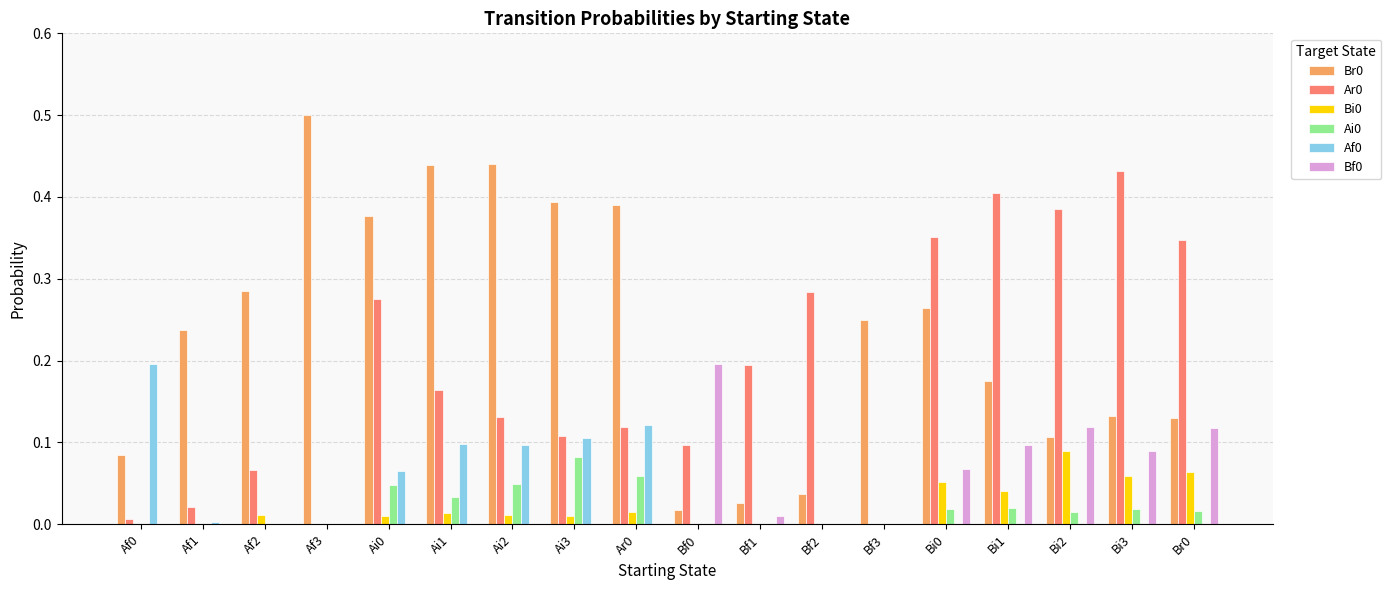

Is the value of Br0 at Ar0 greater than the value of Ar0 at Bi1?

No